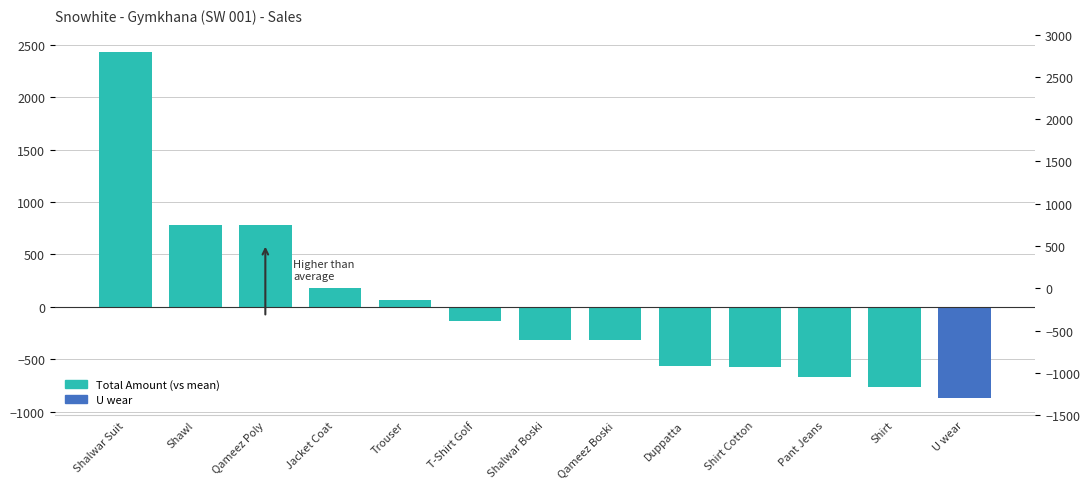

What is the greatest value displayed?

2430.8